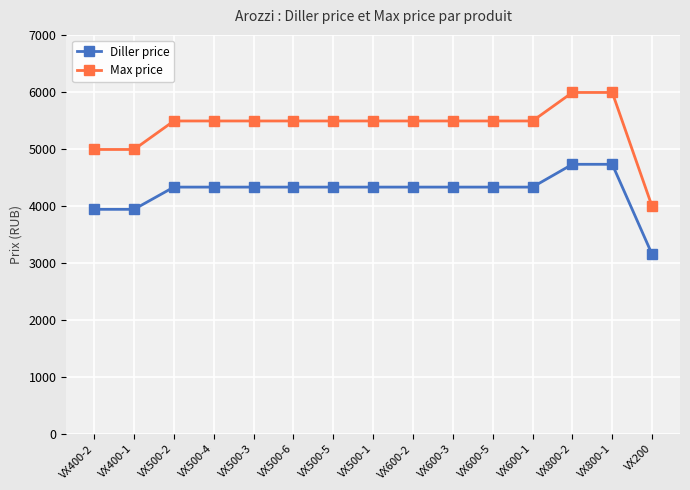

What is the value of the Max price point at the 11th from the left?

5490